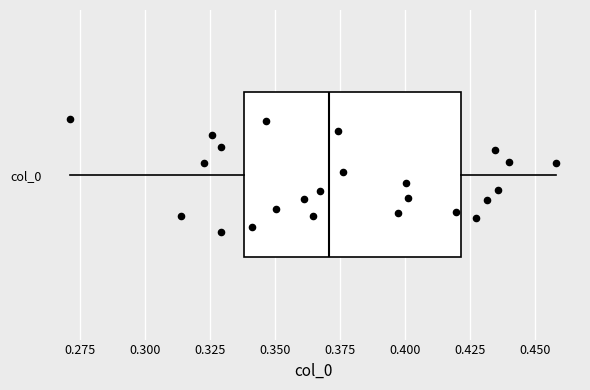

Read this box plot against the x-axis: the position of the median line, the range covered by the box, and the ends of both whiskers. The values are not printed on the chart, so give them approximately, as read against the axis.

median 0.37, box 0.34 to 0.42, whiskers 0.27 to 0.46